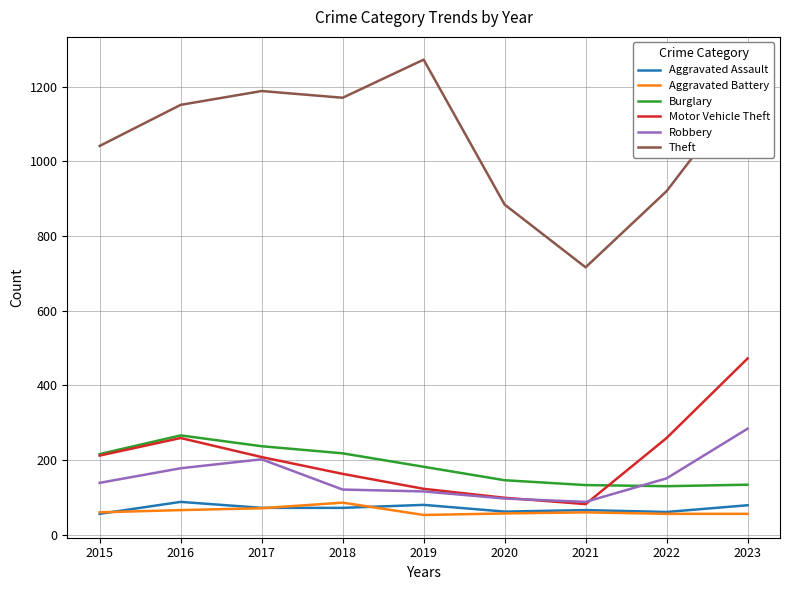

Is the value of Theft at 2021 greater than the value of Aggravated Assault at 2016?

Yes